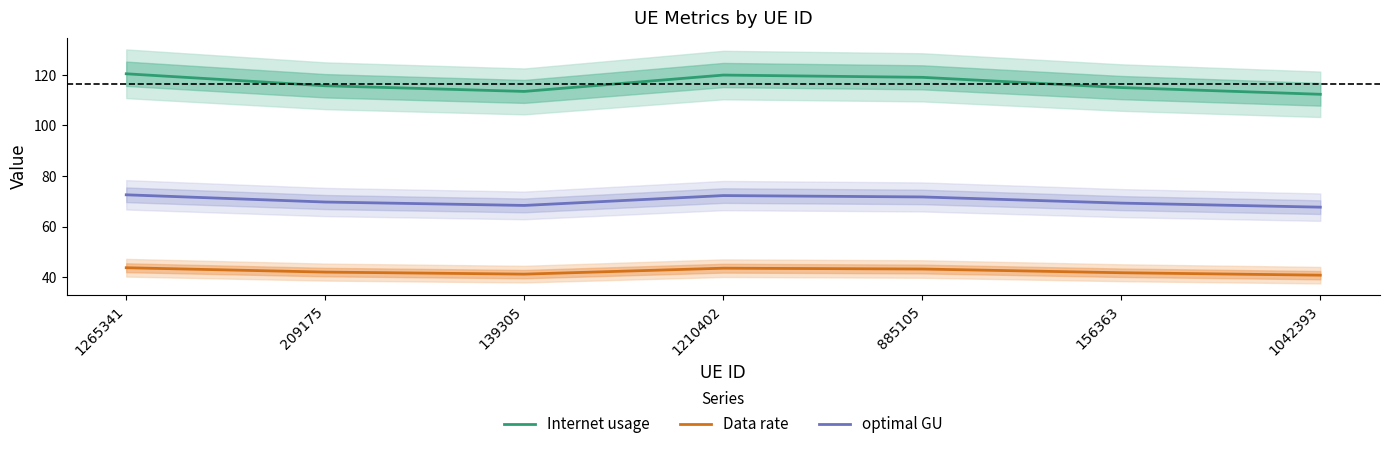

What is the highest value of the optimal GU series?

72.6